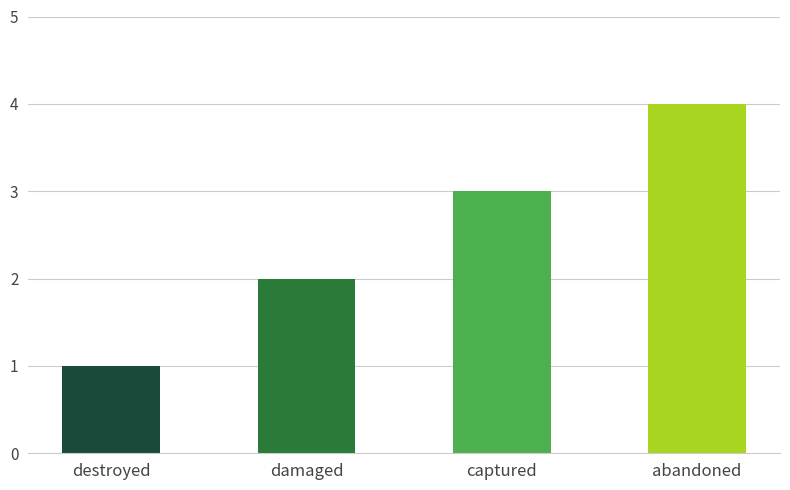

List the labels in order of value, largest first.

abandoned, captured, damaged, destroyed